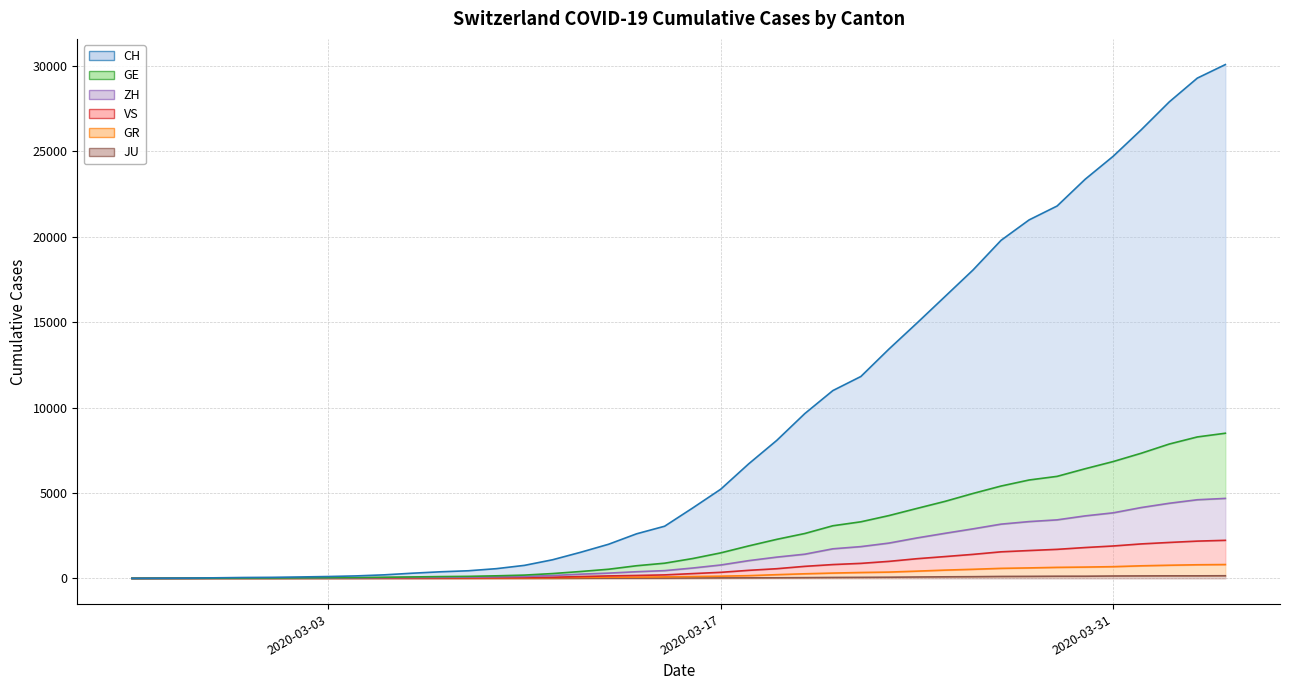

How many values in CH are above zero?

39